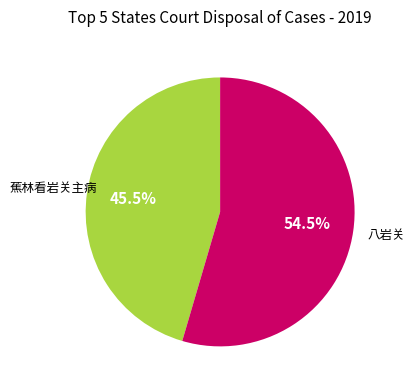

What percentage is NOT represented by 蕉林看岩关主病?

54.5%